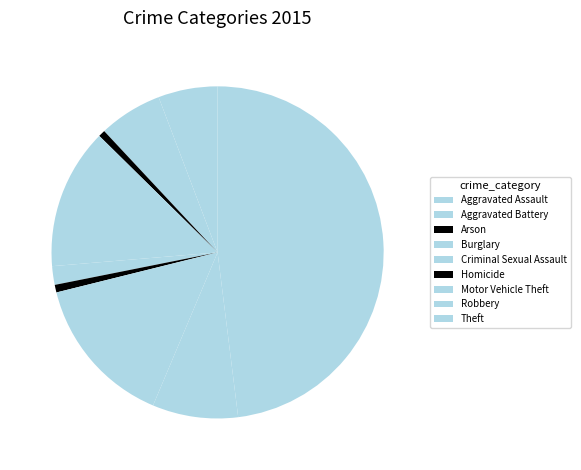

What is the smallest slice in the pie chart?

Arson